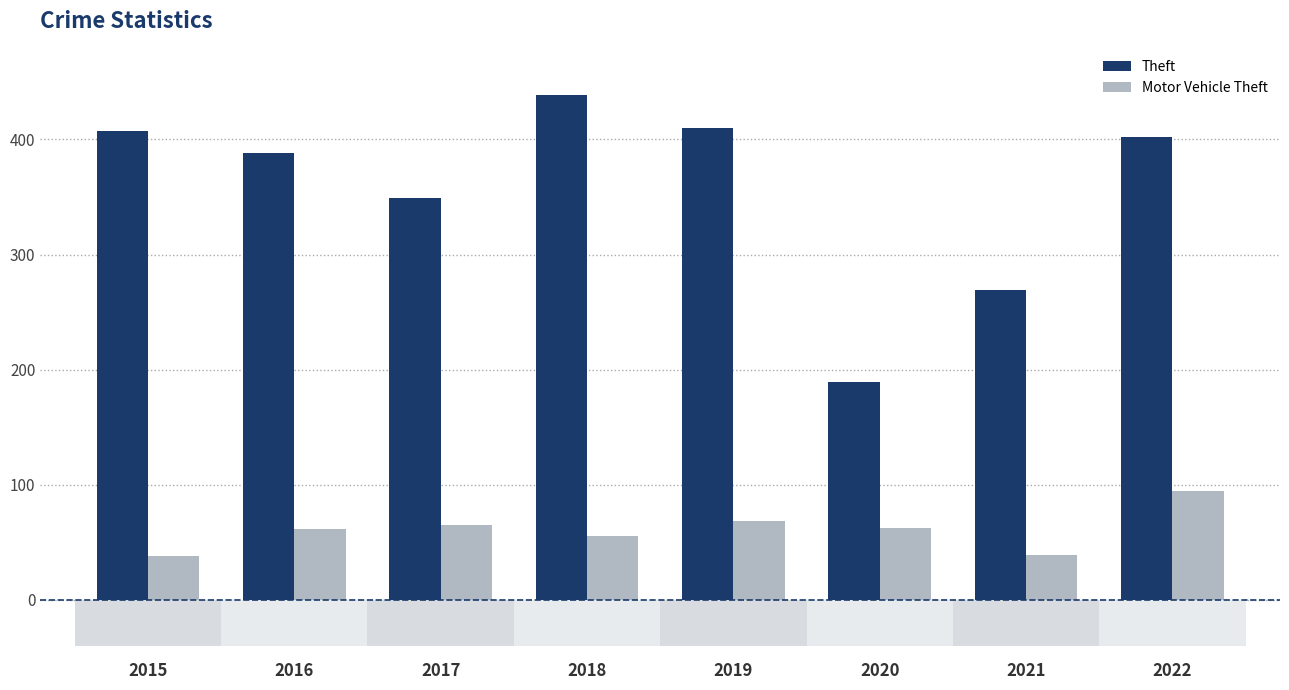

What is the sum of the Theft values at 2021 and 2017?

618